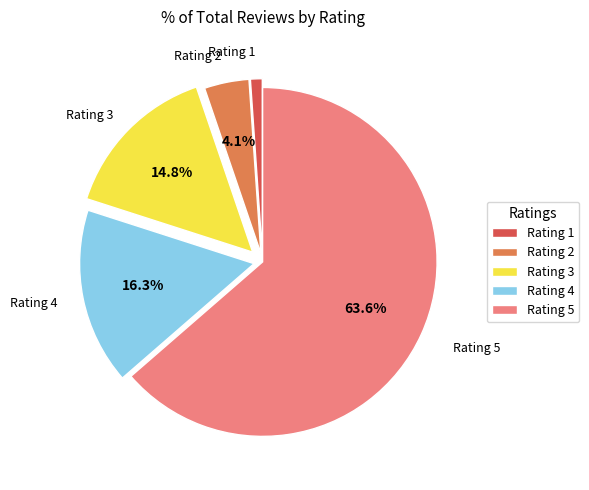

Which slice is the smallest?

Rating 1